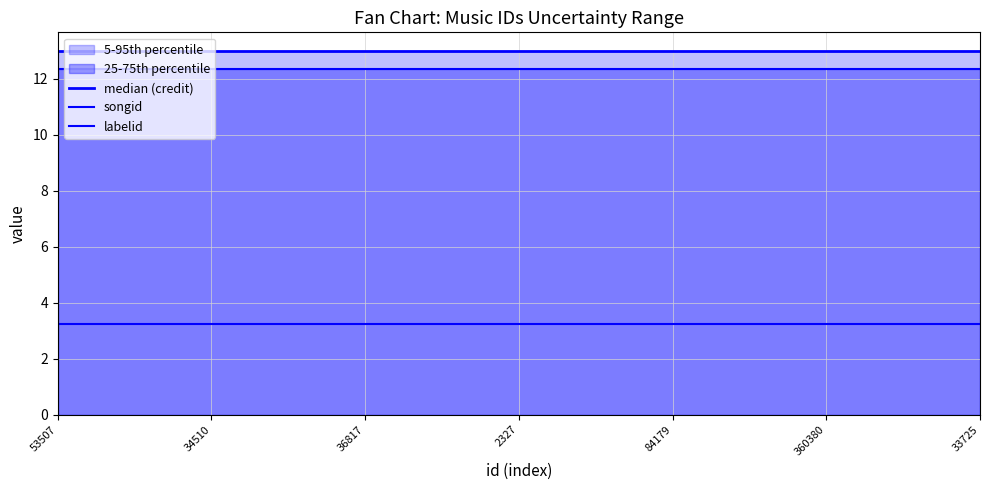

What is the spread (max minus min) of values at 84179?

9.8